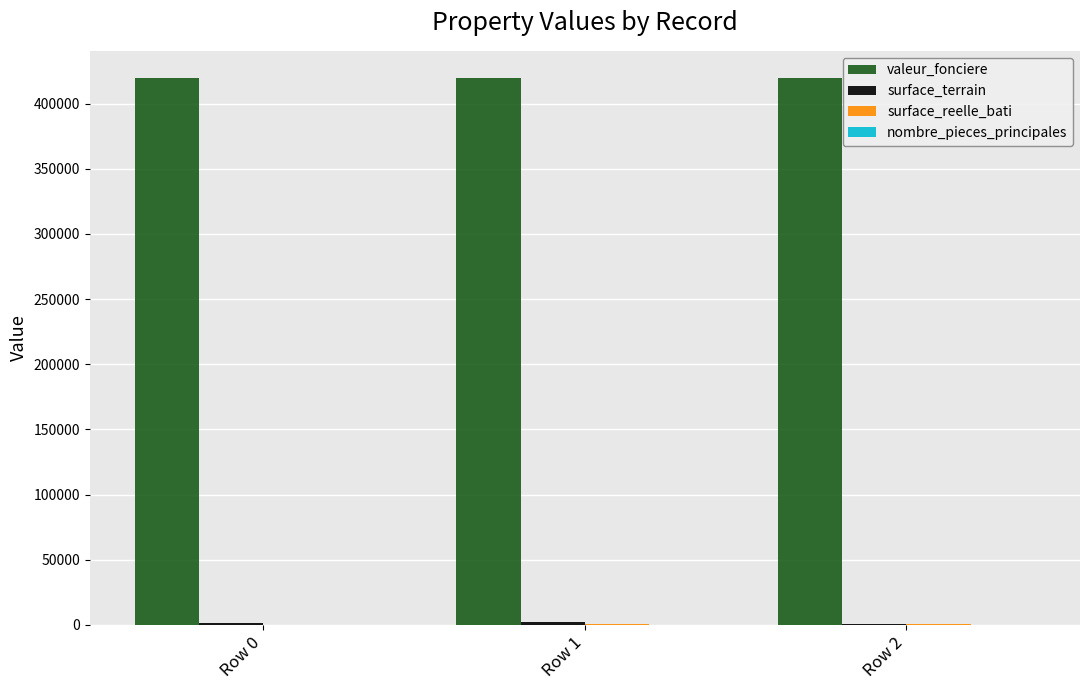

How many groups of bars are there?

3